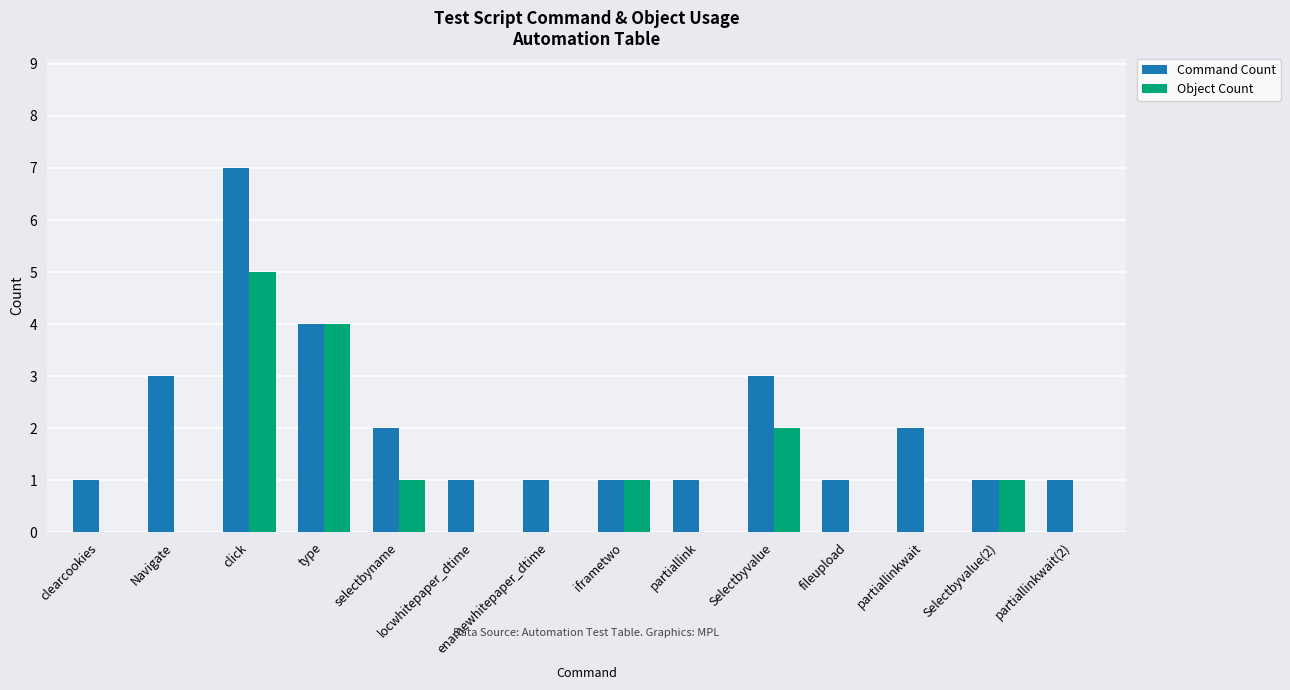

At which category is the sum across all series the highest?

click